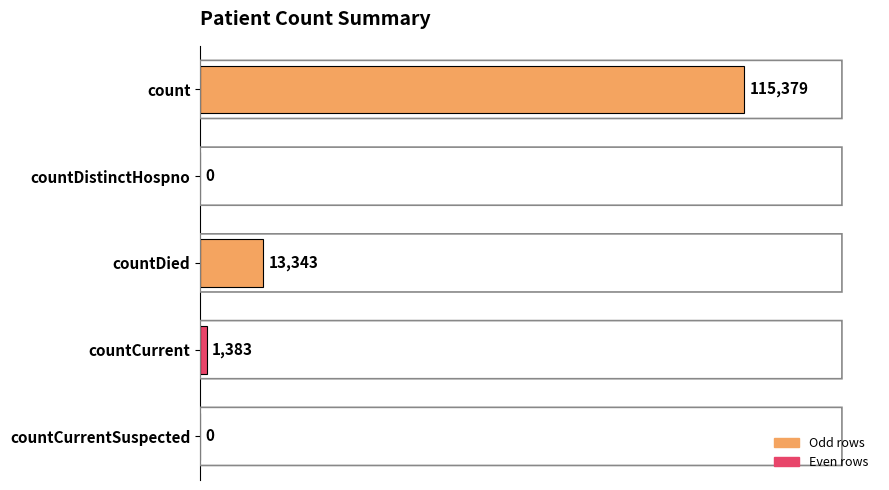

How many categories are shown in the chart?

5